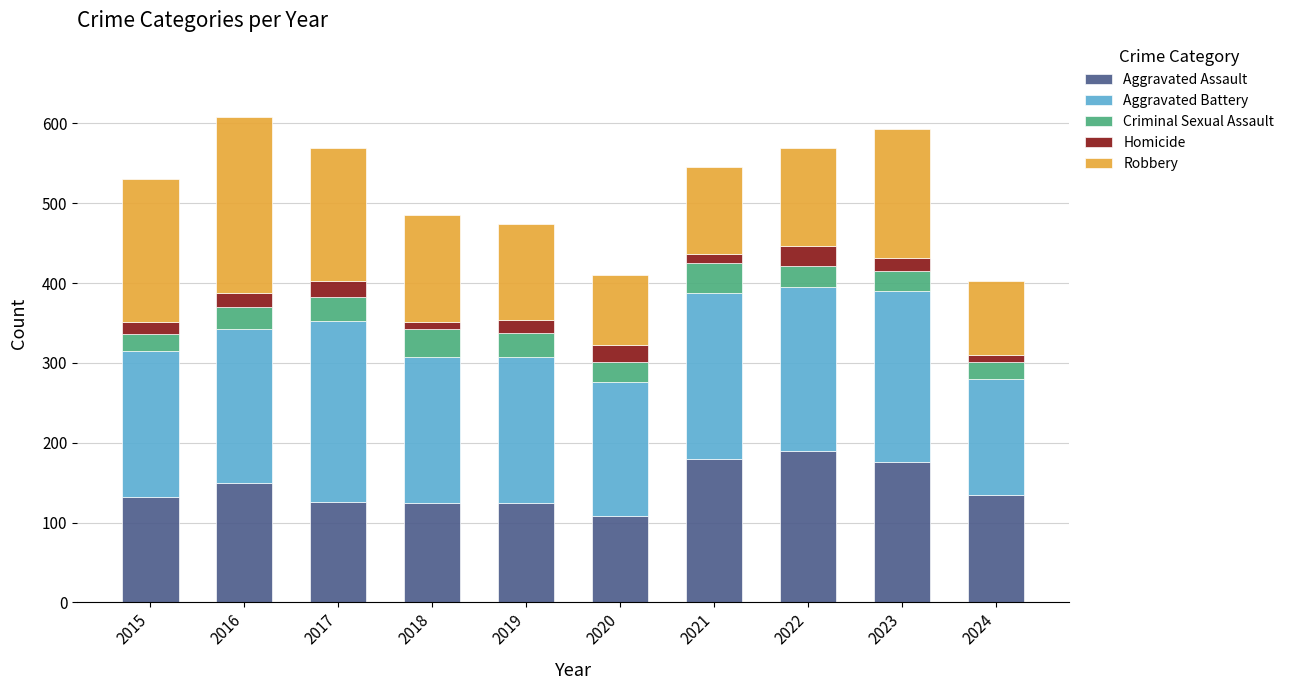

The value of Aggravated Assault at 2024 is 135. True or false?

True